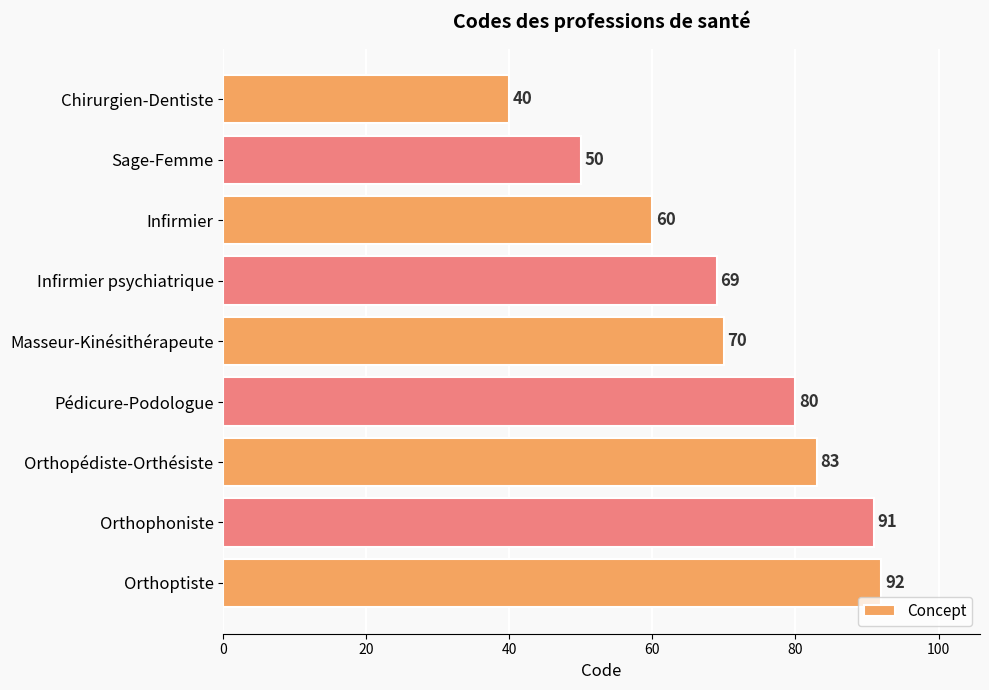

Are the bars horizontal?

Yes